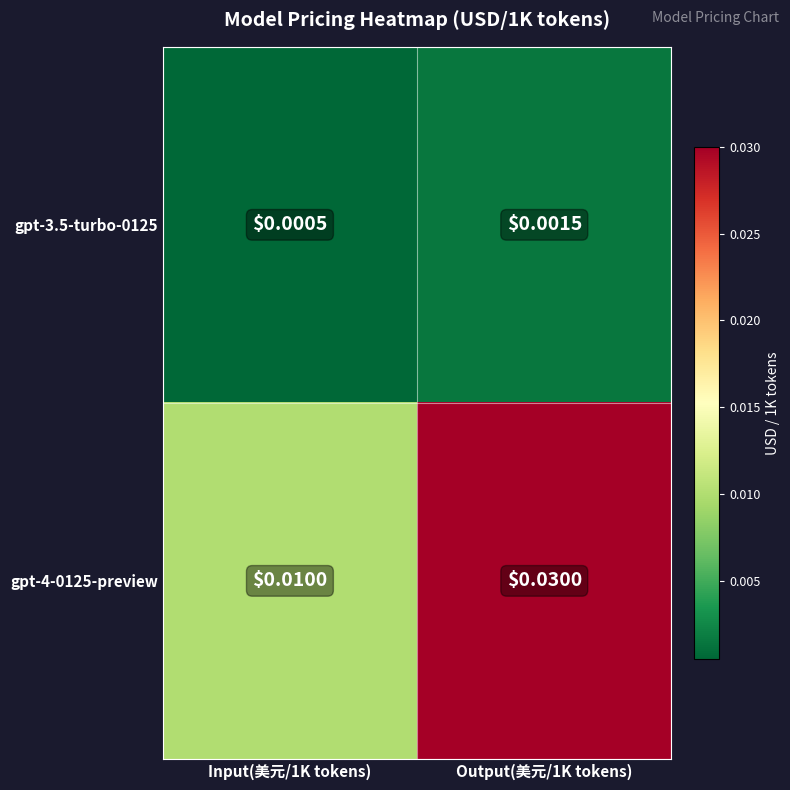

Is the value of gpt-4-0125-preview at Output(美元/1K tokens) greater than the value of gpt-3.5-turbo-0125 at Output(美元/1K tokens)?

Yes